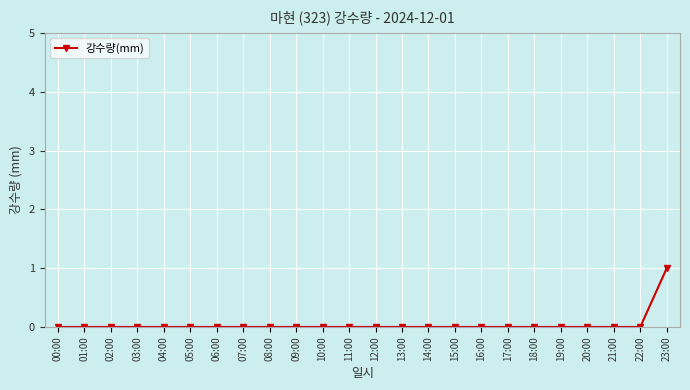

Which label corresponds to the largest value in the chart?

23:00